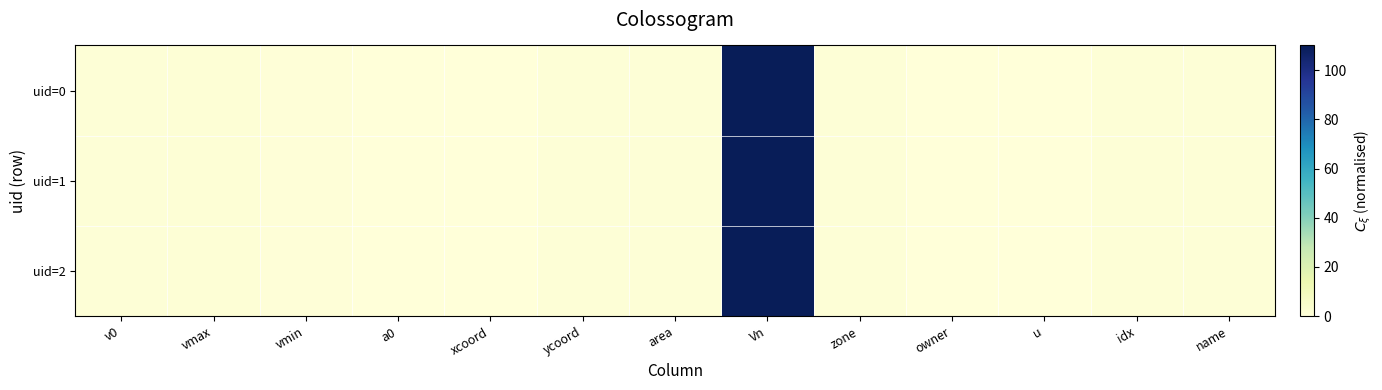

What is the total value across all series at area?

3.0